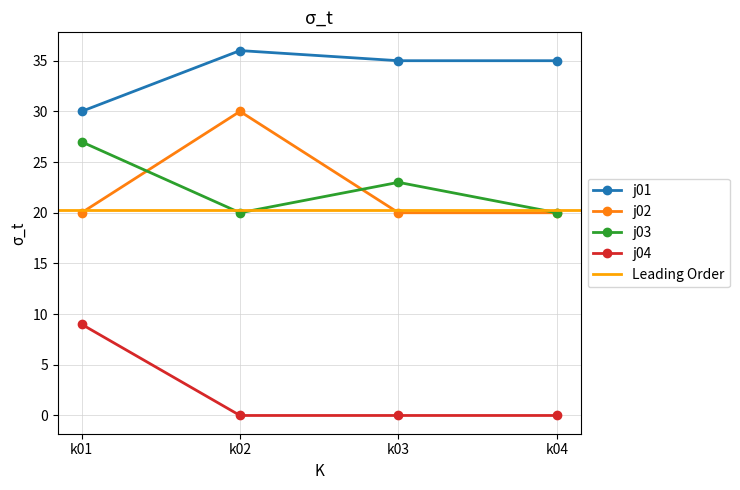

The j03 series shows 27.0 at k01. True or false?

True